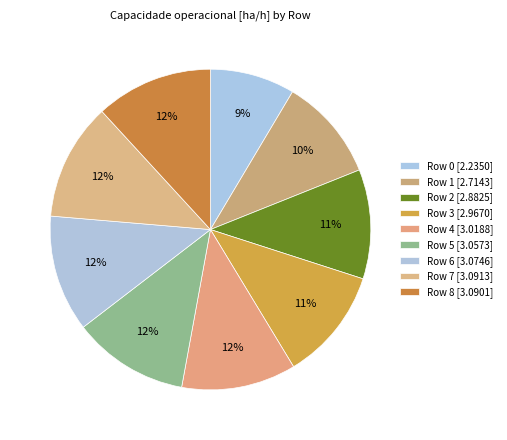

How many slices are in this pie chart?

9